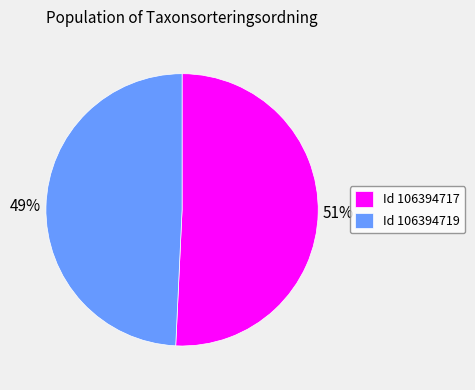

Do Id 106394719 and Id 106394717 together represent more than half of the pie?

Yes